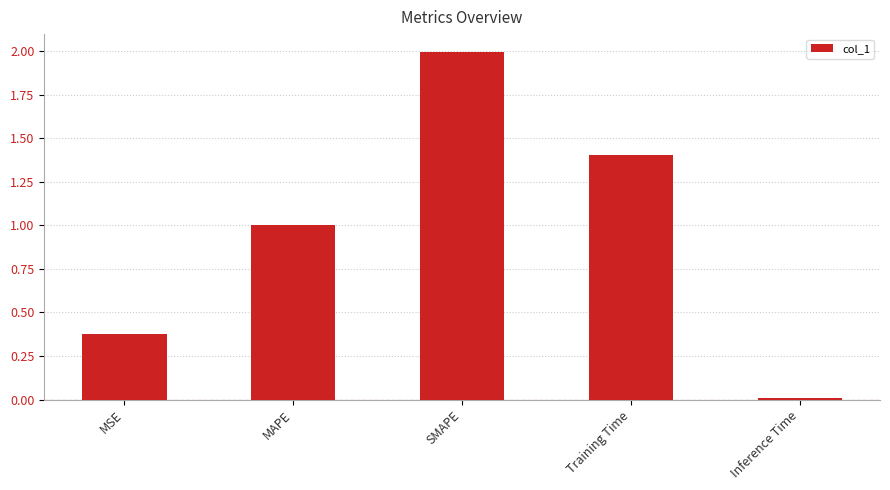

What is the sum of all values?

4.8